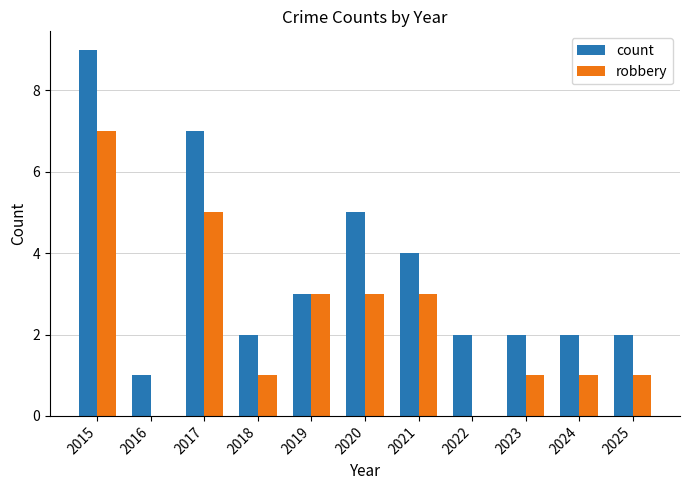

True or false: count has a value of 2 at 2022.

True